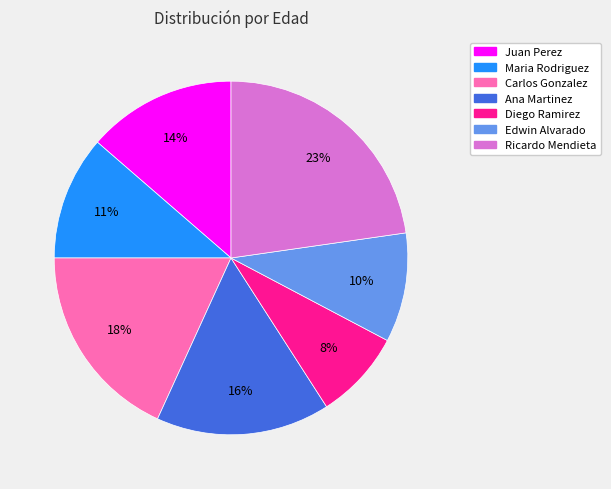

Which slice is the smallest?

Diego Ramirez